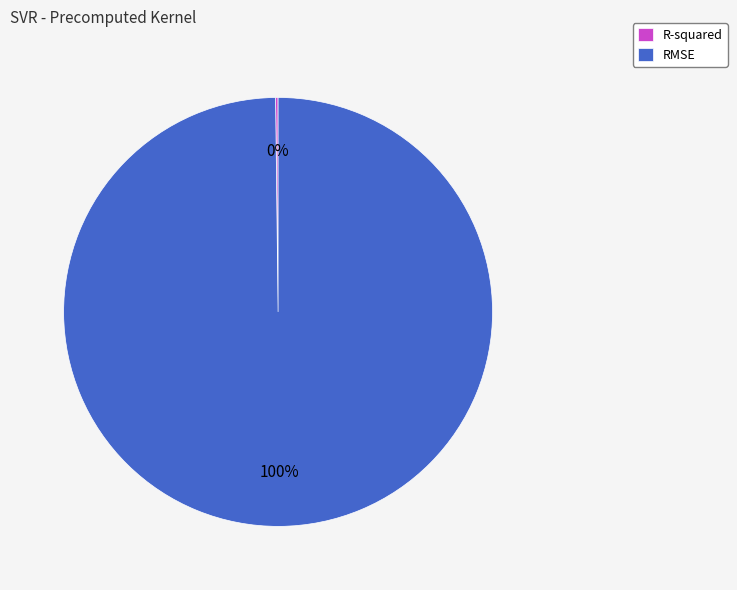

Is there any slice that represents more than half of the pie?

Yes